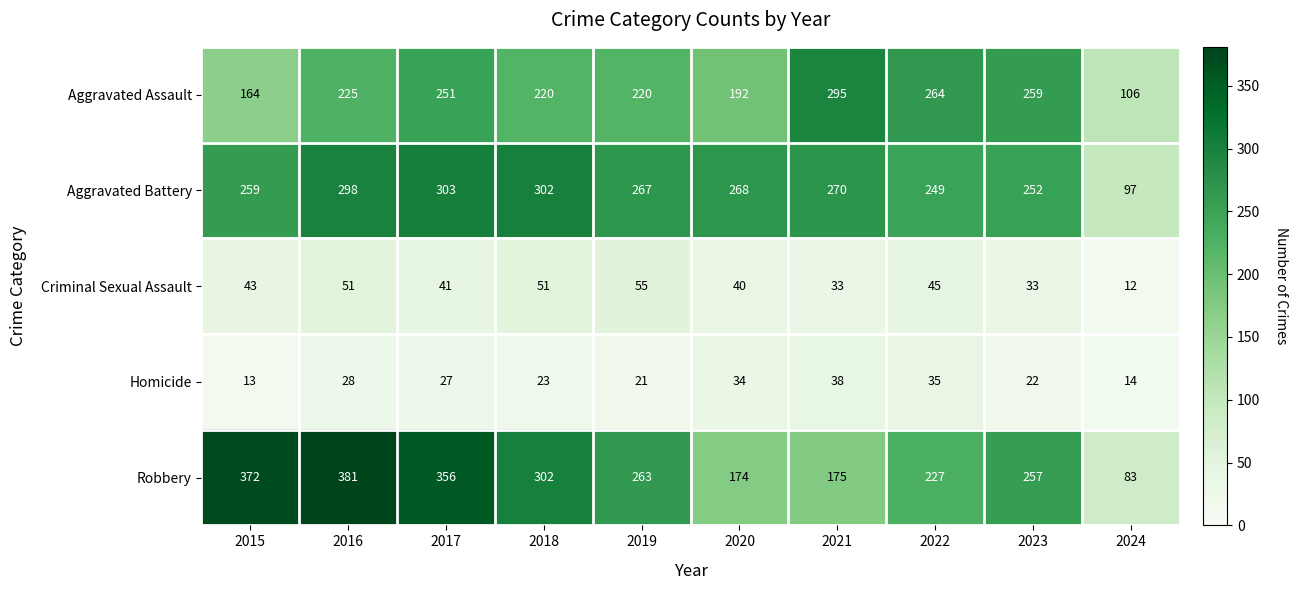

Is it true that Robbery equals 356 at 2017?

True